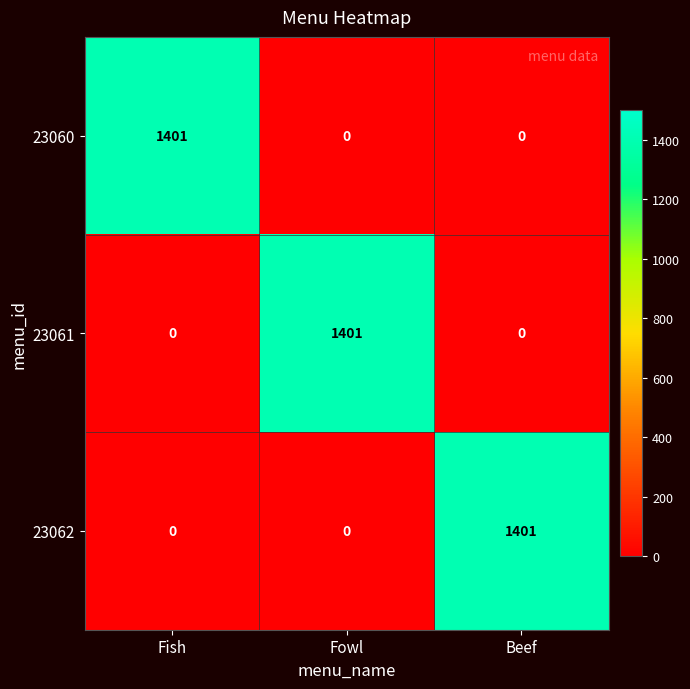

What is the average value of the 23060 series?

467